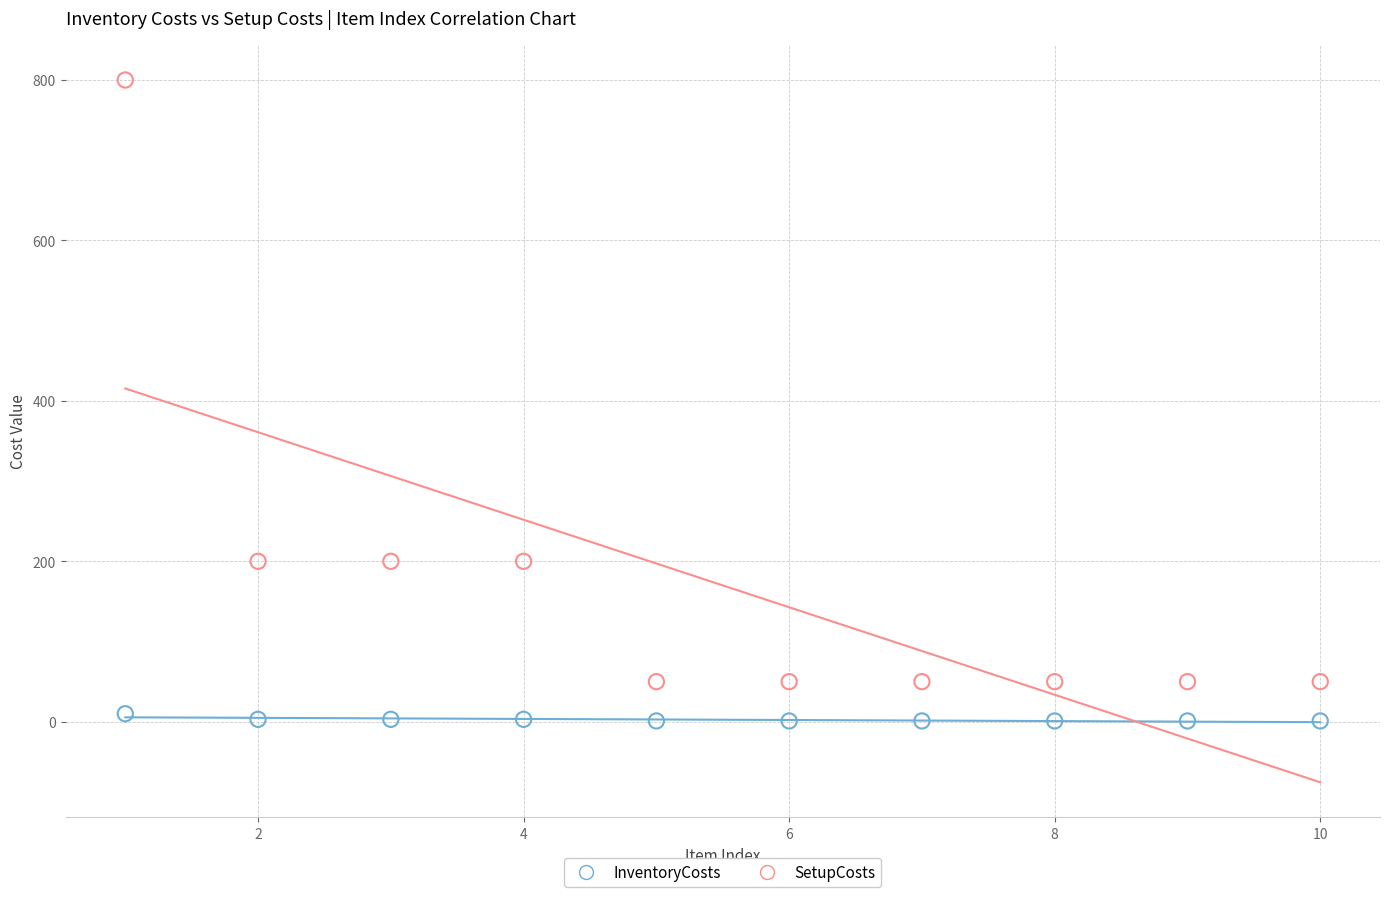

Which series has the widest spread of Y values?

SetupCosts